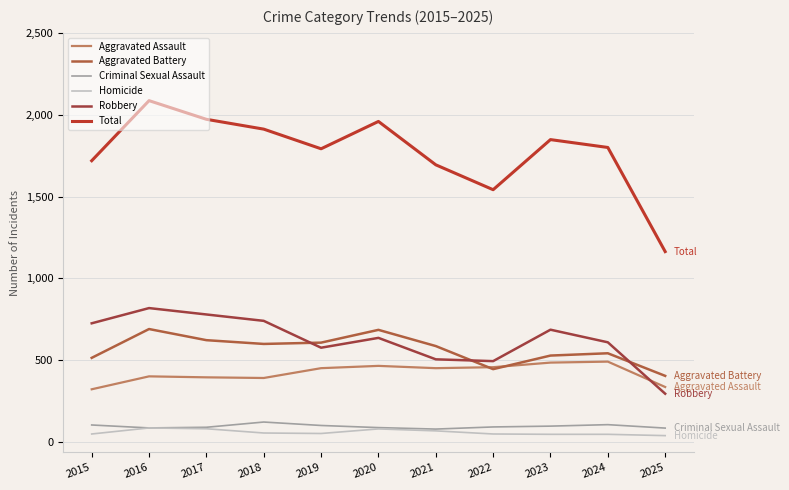

Does the chart display data point markers on the line(s)?

No